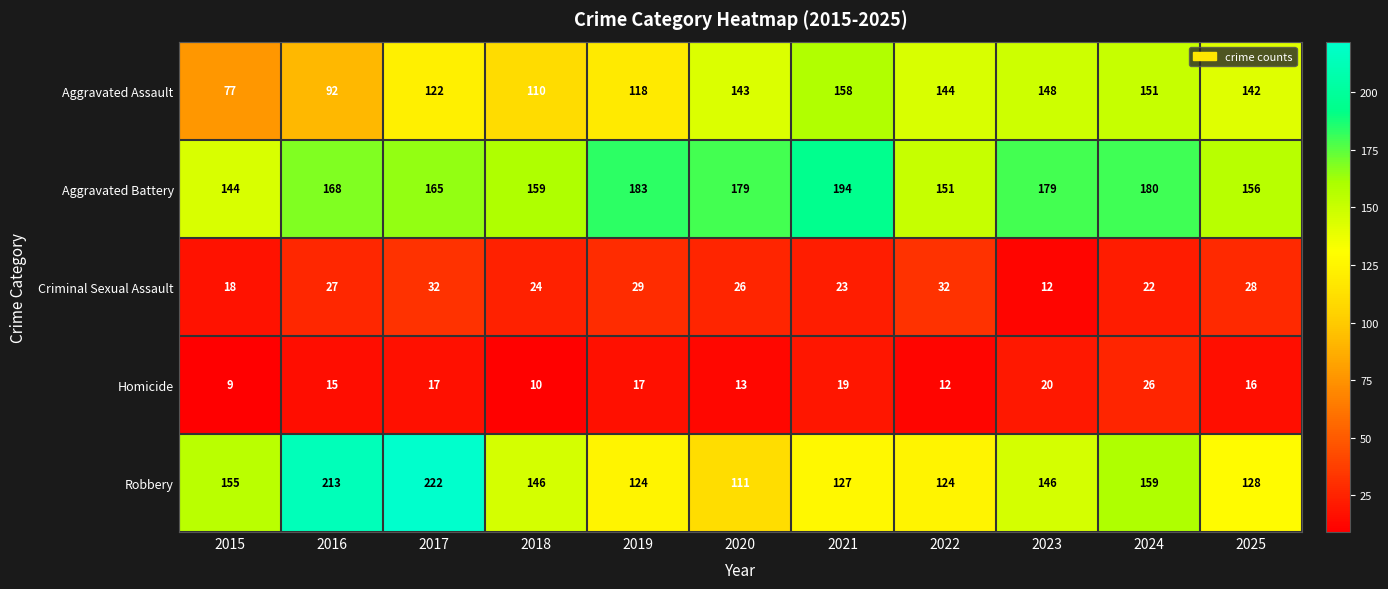

Where does the Criminal Sexual Assault series first go above 26?

2016